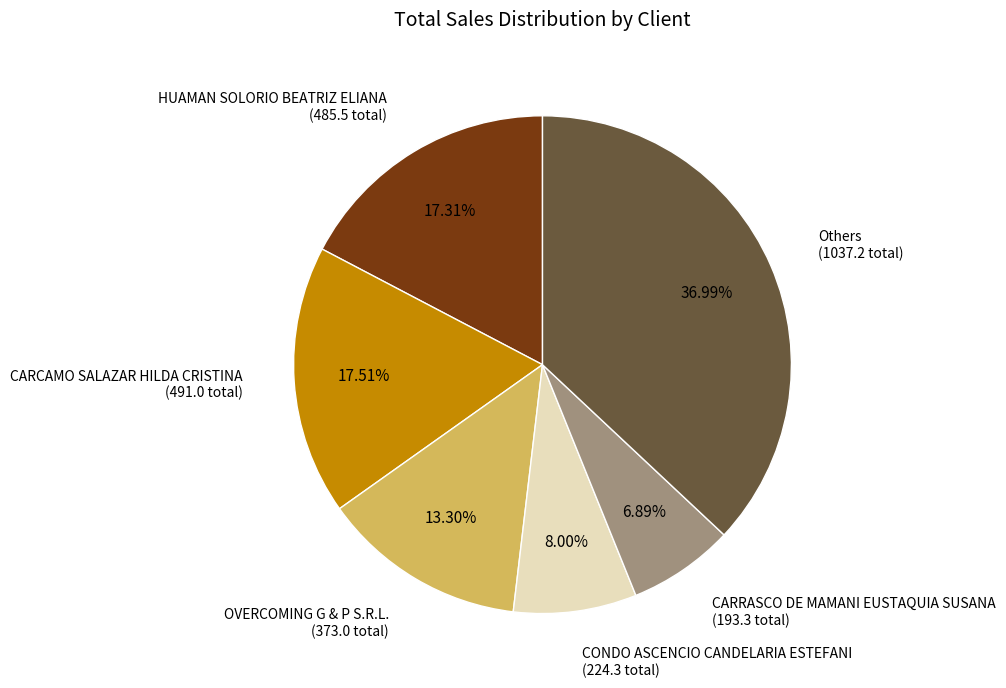

Does any single category account for the majority?

No